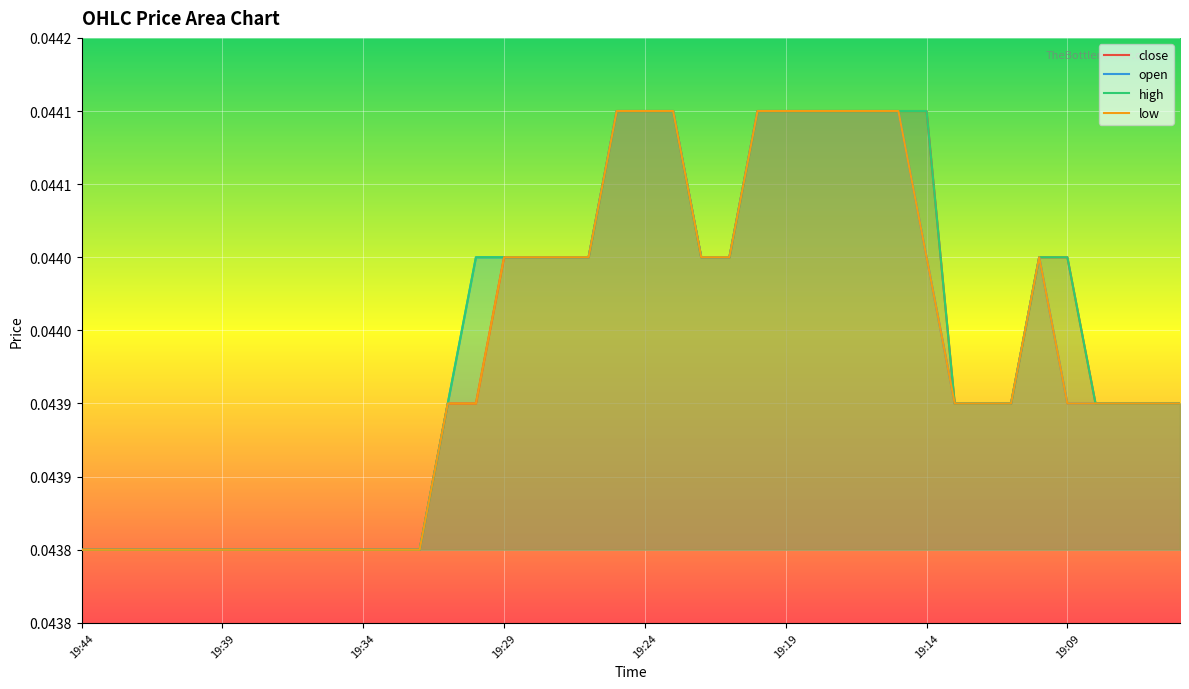

Is the value of open at 19:41 greater than the value of close at 19:19?

No